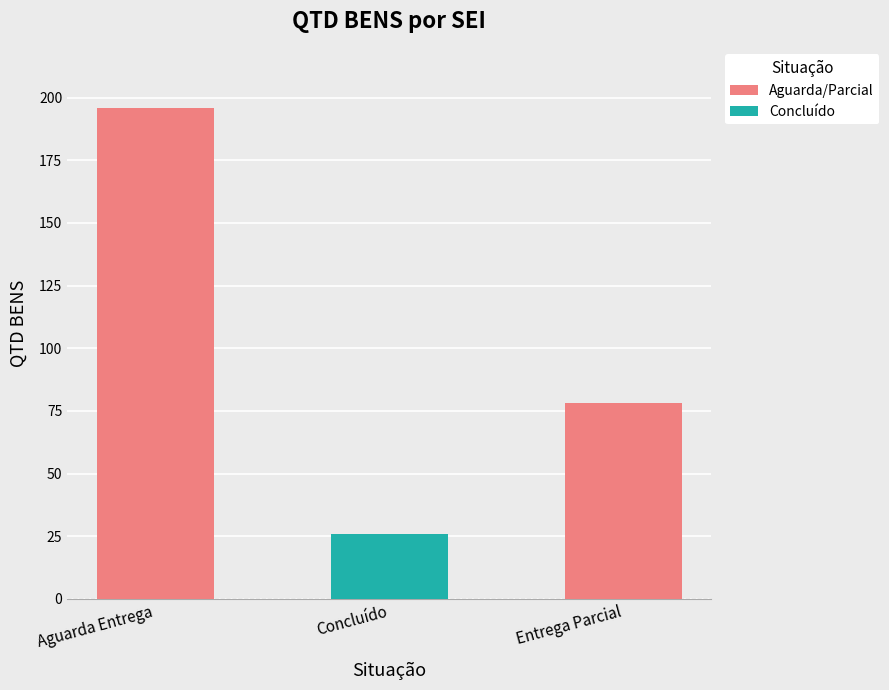

Reading left to right, what are all the values shown in this chart?

Aguarda Entrega=196	Concluído=26	Entrega Parcial=78